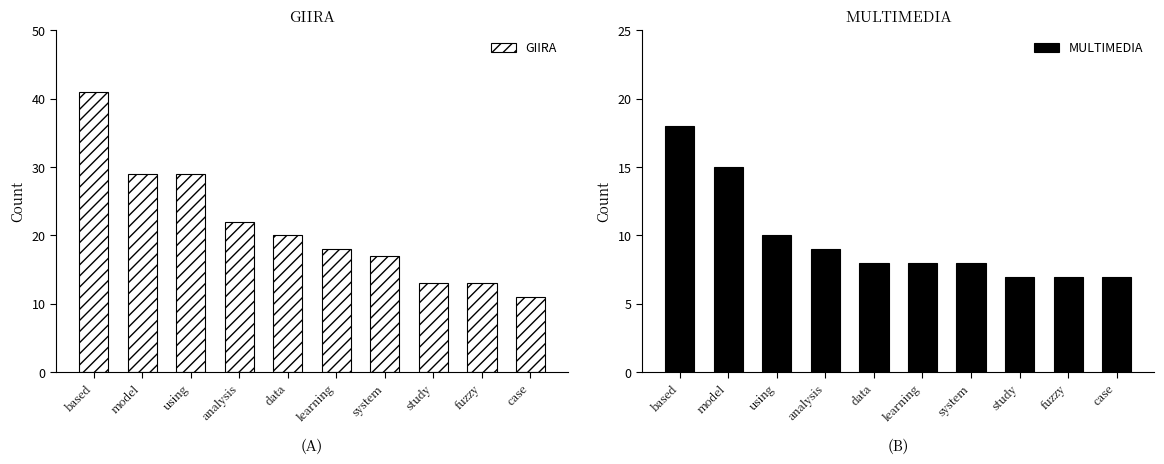

Reading left to right, list all the values displayed in this chart.

GIIRA: 41	29	29	22	20	18	17	13	13	11
MULTIMEDIA: 18	15	10	9	8	8	8	7	7	7